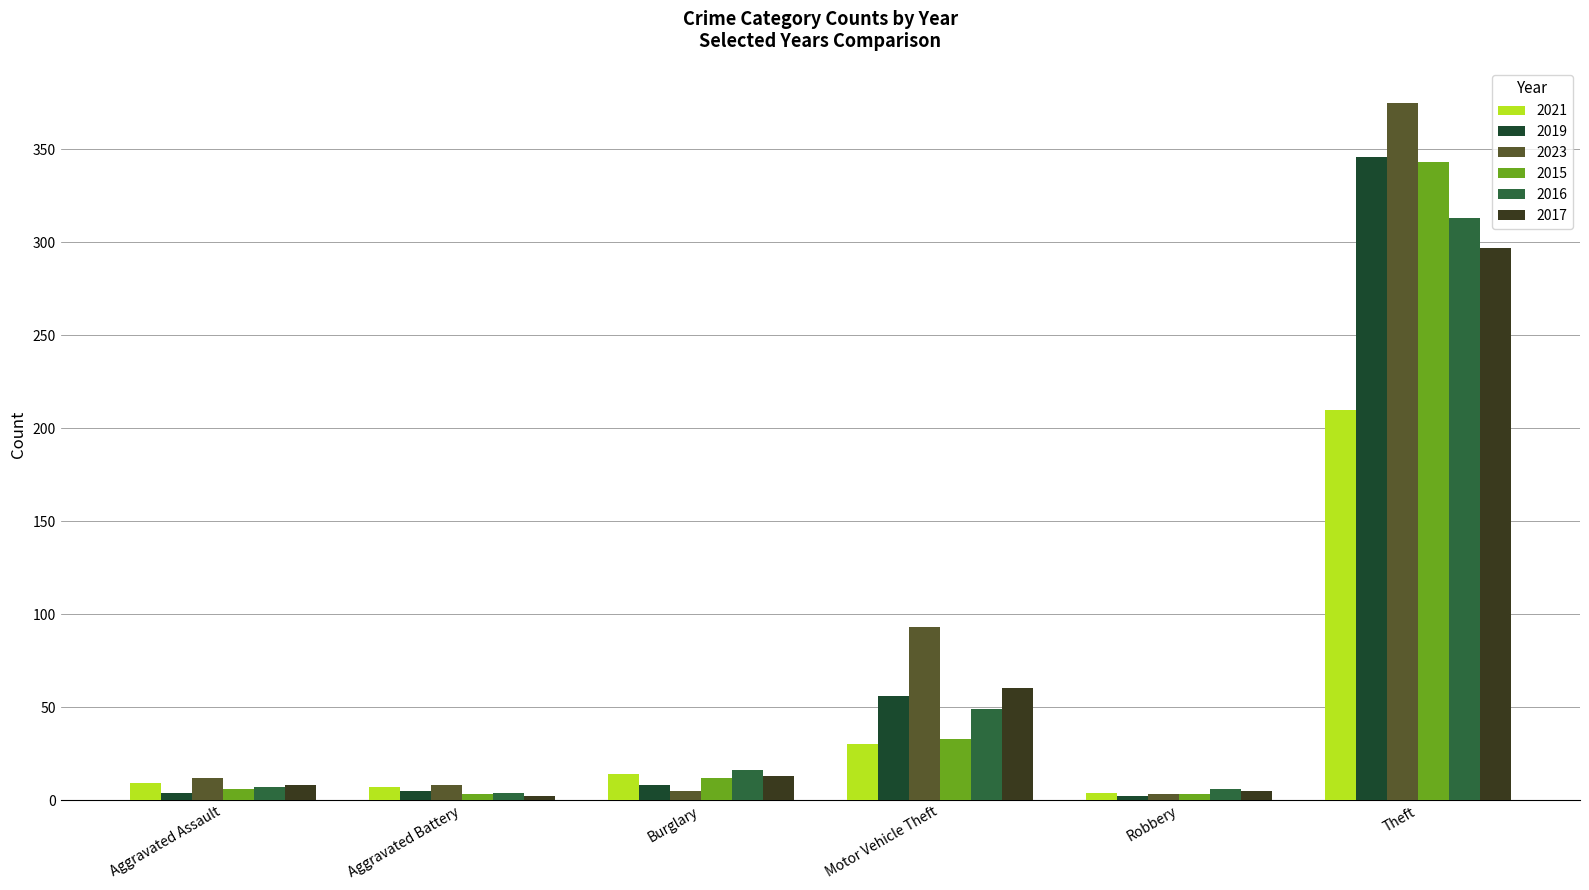

At which category is the sum across all series the highest?

Theft